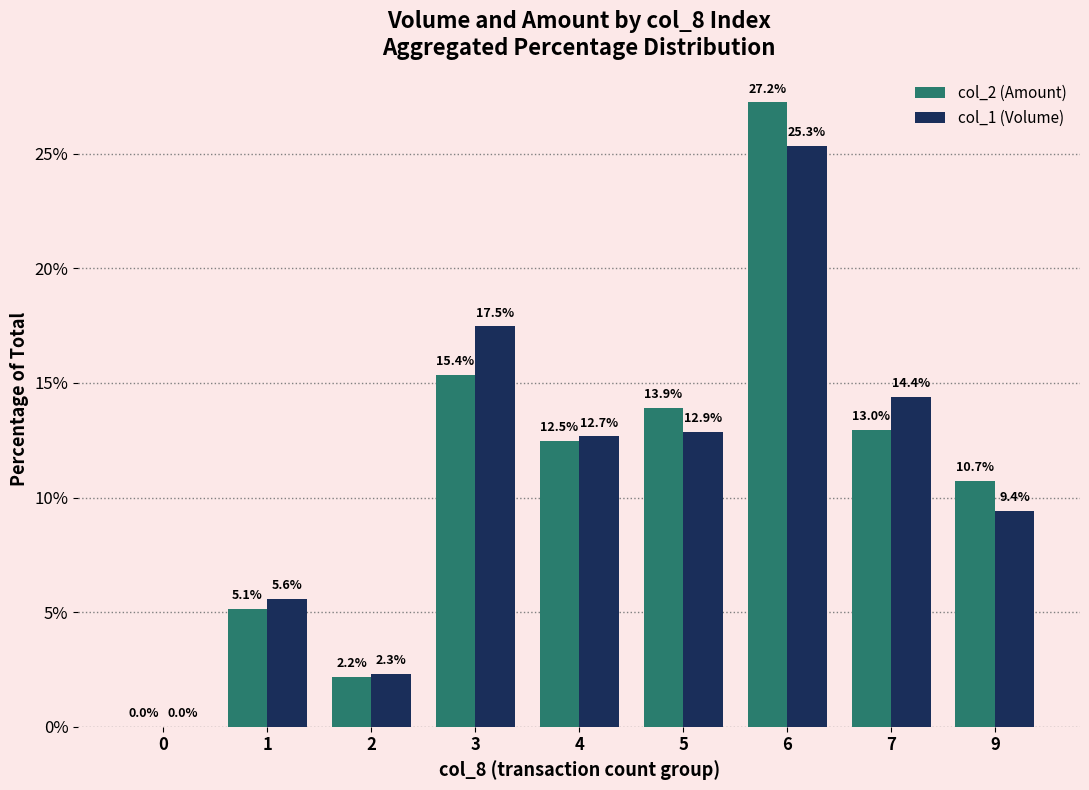

What are all the series names shown in the legend?

col_2 (Amount), col_1 (Volume)